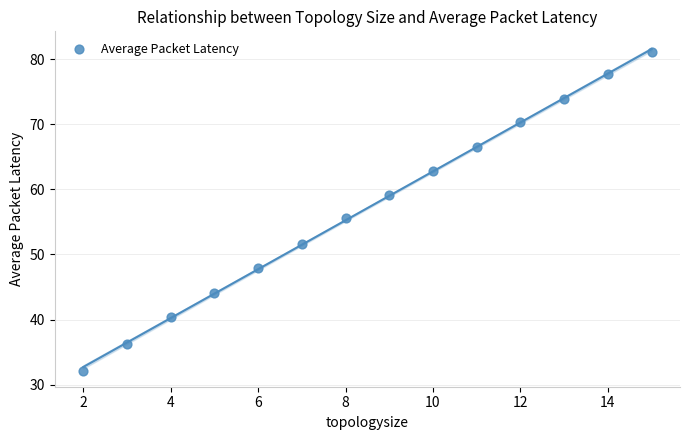

What is the range of Y values (max minus min)?

49.0